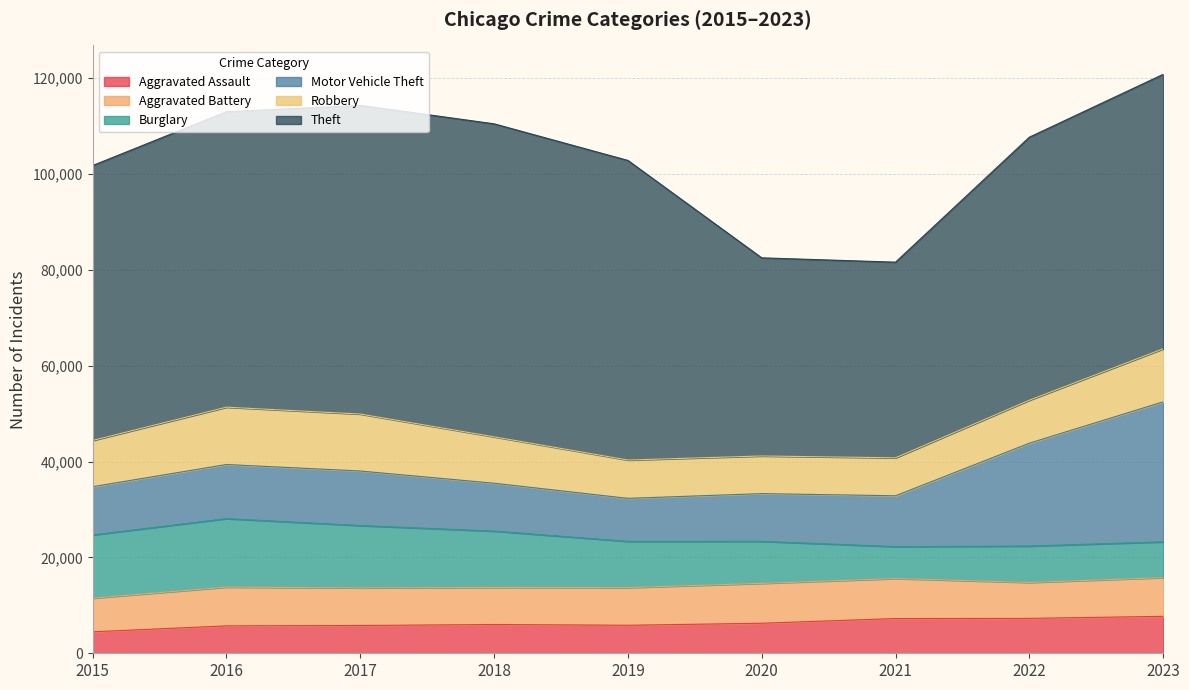

What is the spread (max minus min) of values at 2015?

52870